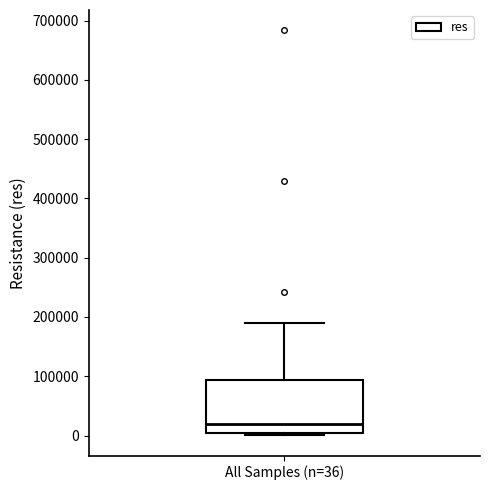

Transcribe this box plot: give where the median line is, the range the box spans, and where the two whiskers end, as read against the y-axis. The values are not printed on the chart, so give them approximately, as read against the axis.

median 20000, box 0 to 90000, whiskers 0 (just below the box's lower edge) to 190000